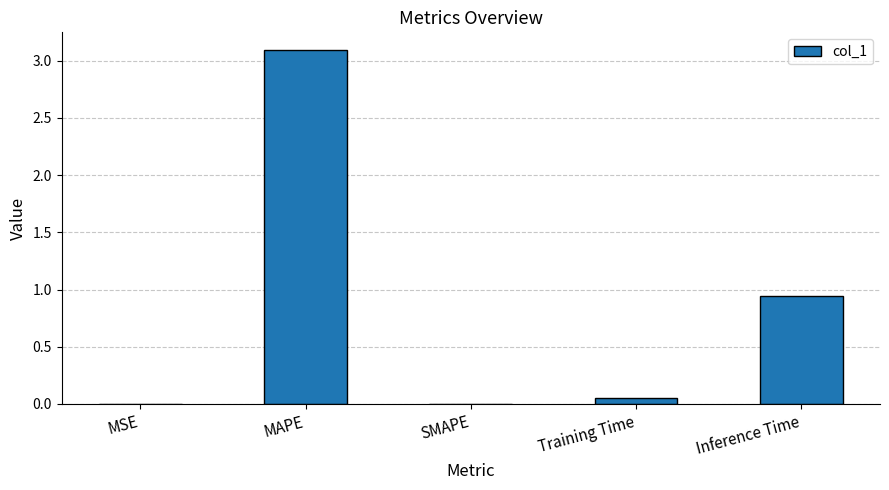

Are the bars grouped side by side (vs. stacked)?

No